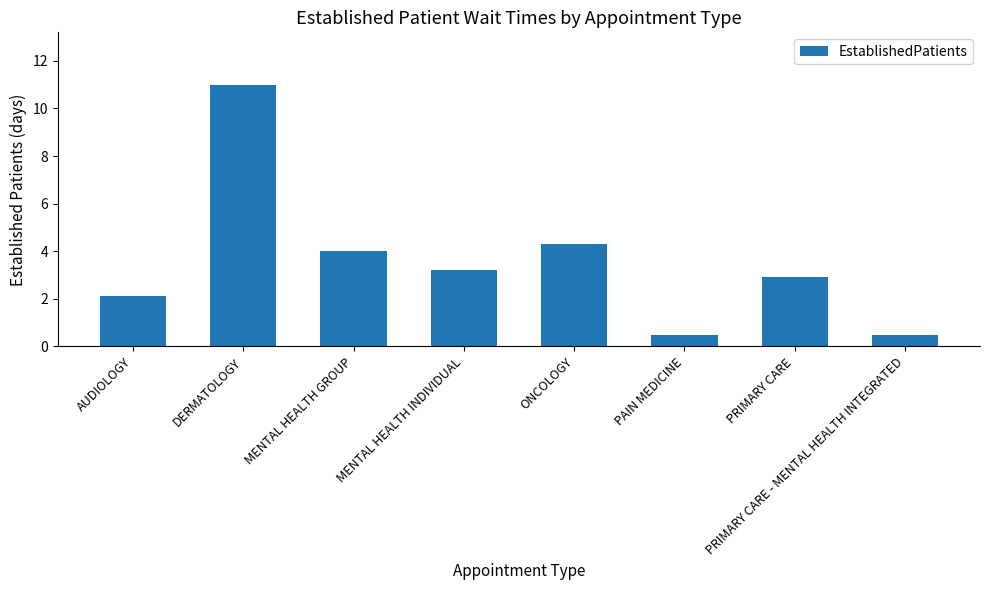

At which label does the data first exceed 3?

DERMATOLOGY